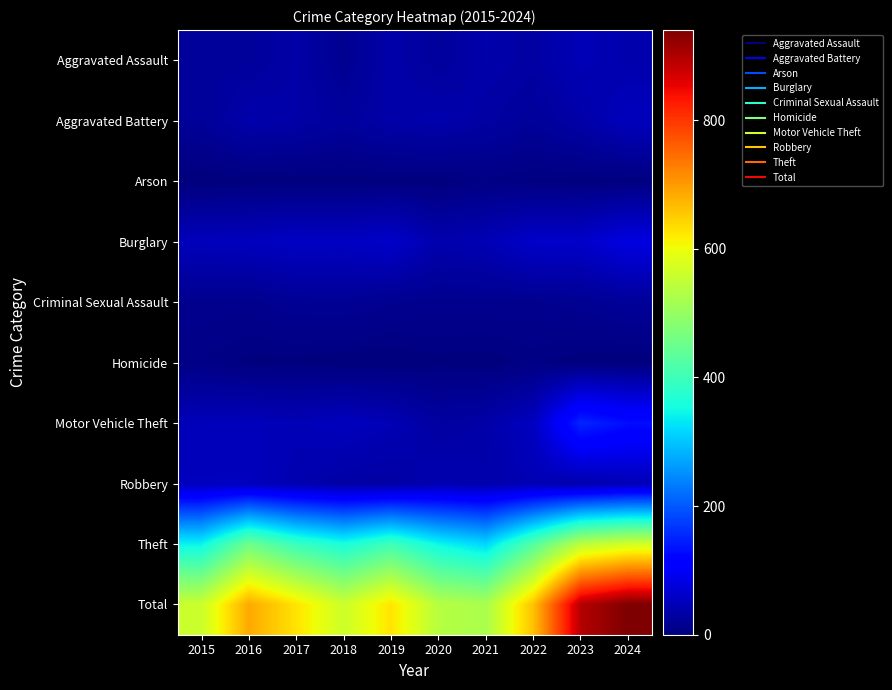

How many distinct data groups are displayed?

10